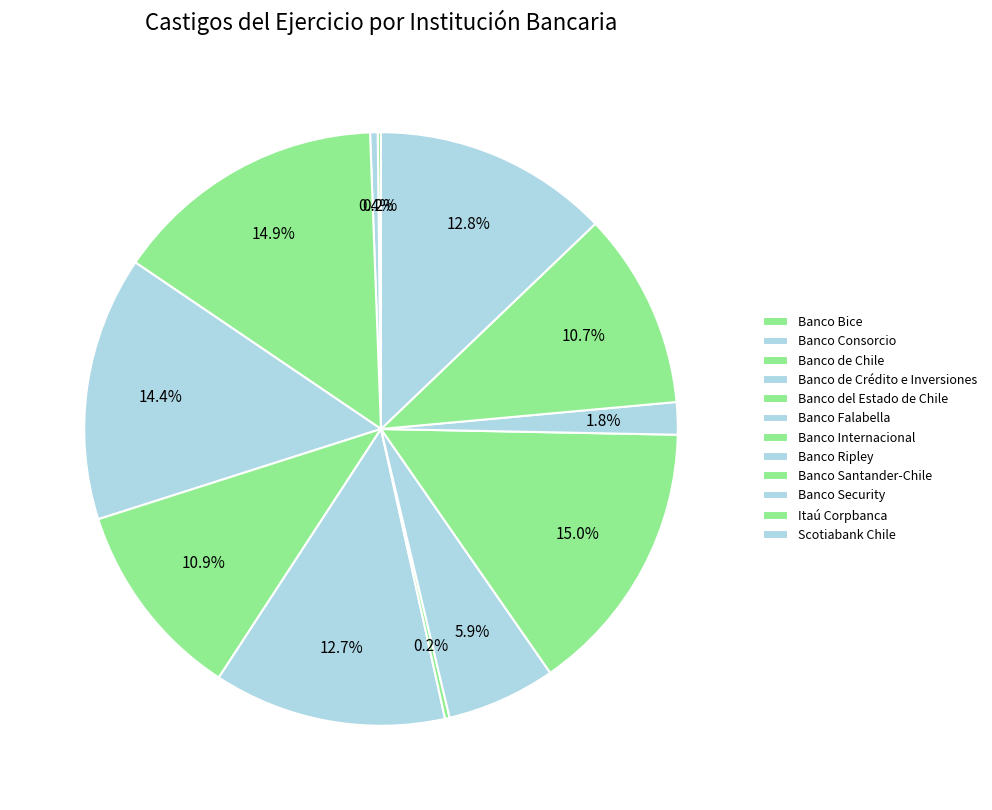

Does any single category account for the majority?

No